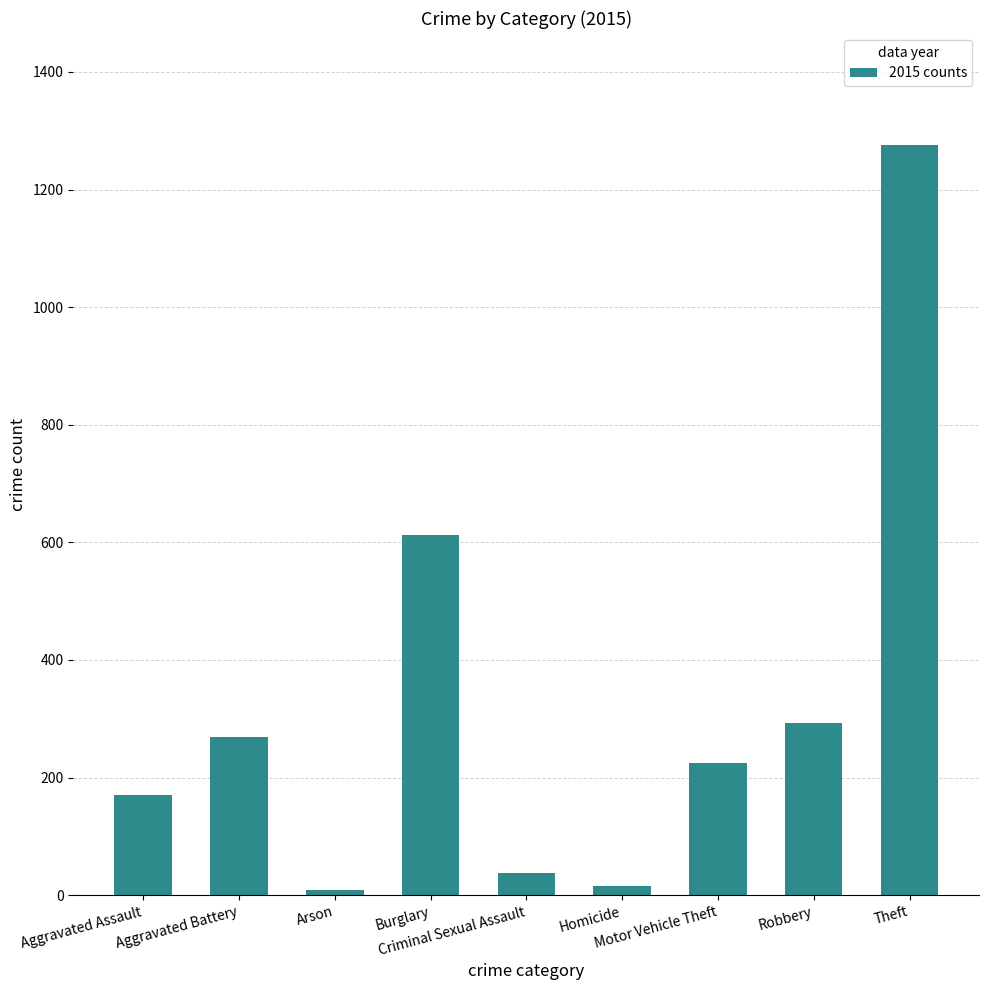

Which category has the highest value across all series?

Theft